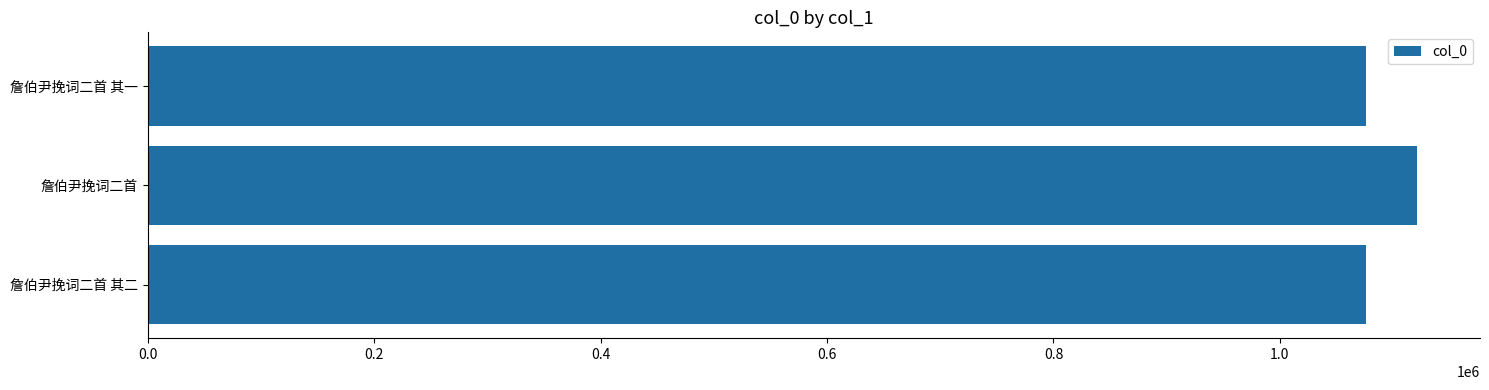

What is the sum of all values?

3273670